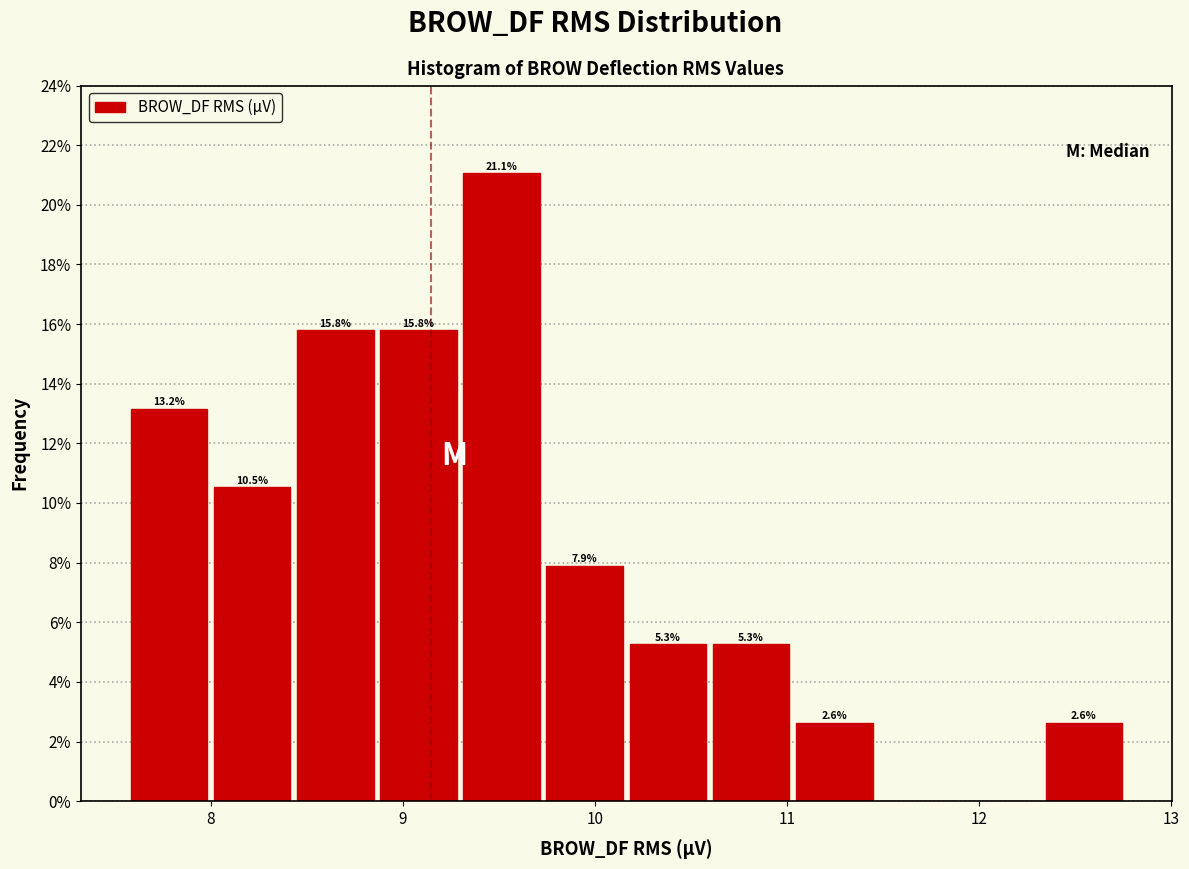

Over which range of the x-axis is the bar tallest?

9.3 to 9.7